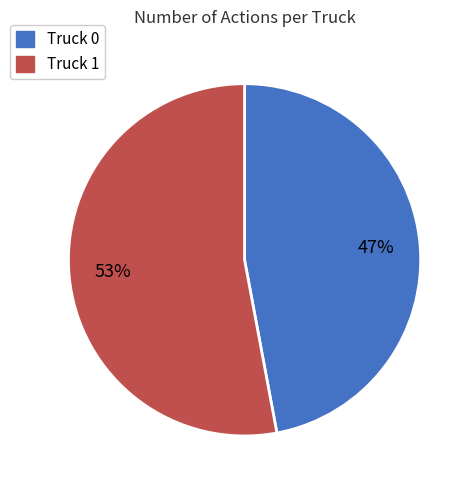

To the nearest percent, what percentage of the pie is Truck 0?

47%